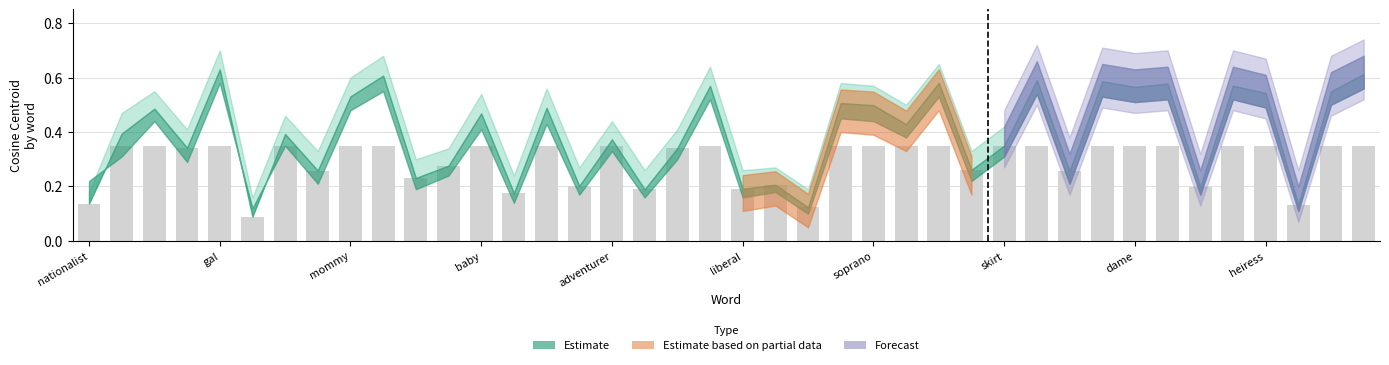

Count the values in the range 0 to 1.

40